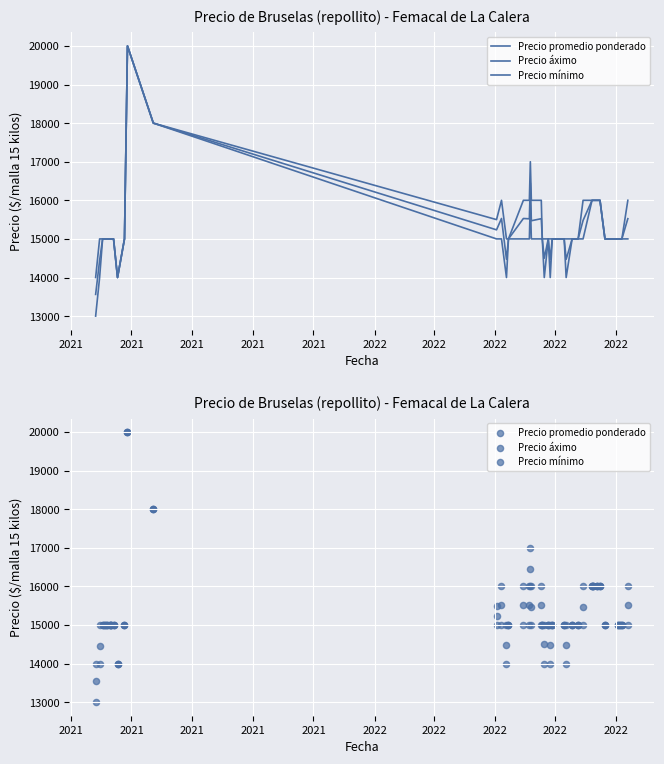

Which series has the largest Y range (max minus min)?

Precio mínimo